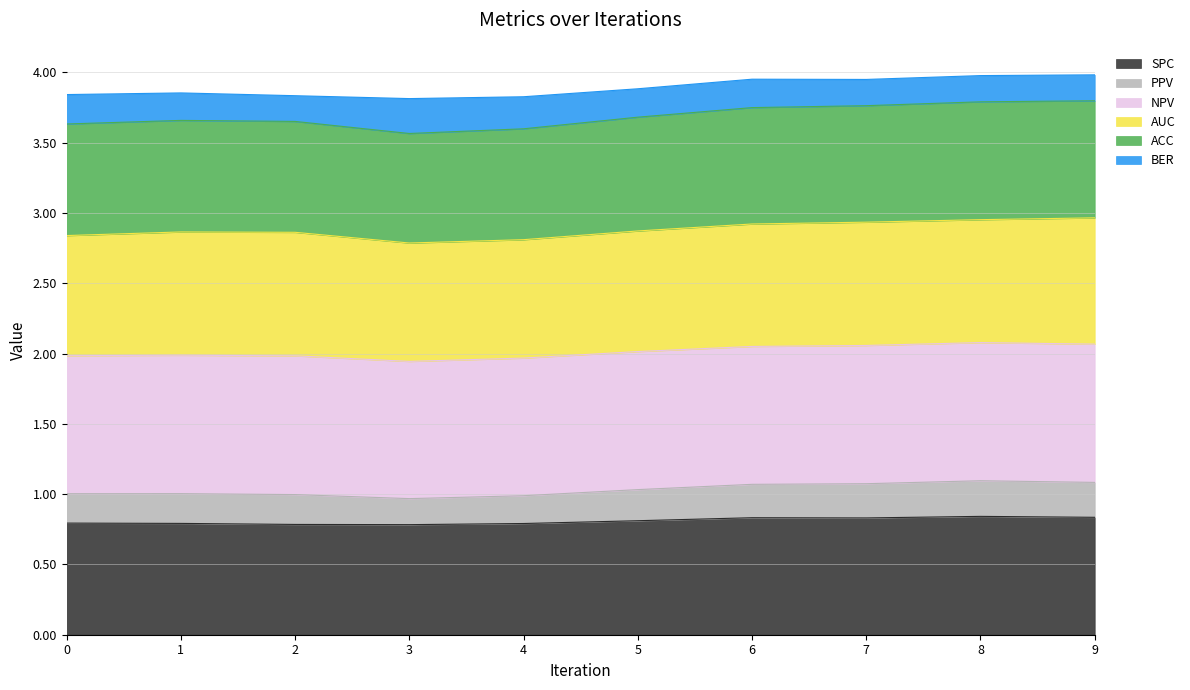

The SPC series shows 0.8 at 6. True or false?

True